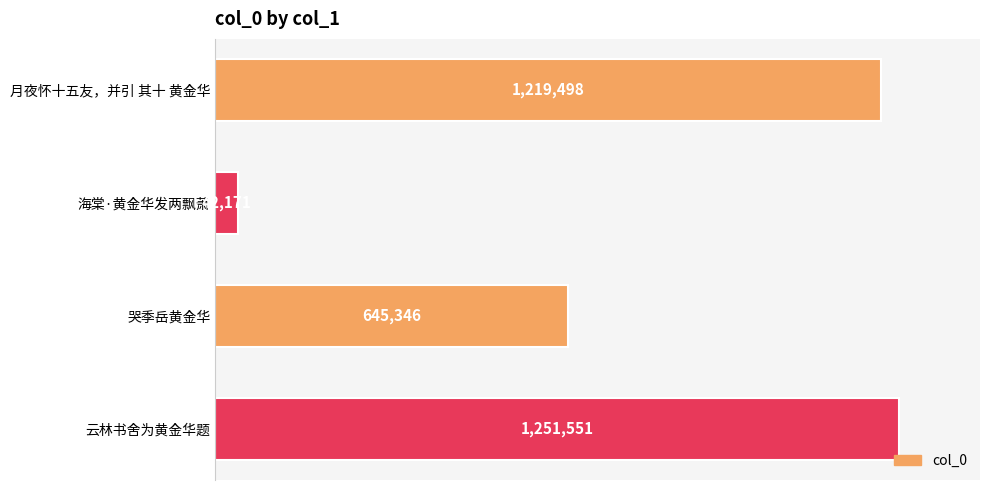

What is the sum of all values?

3158566